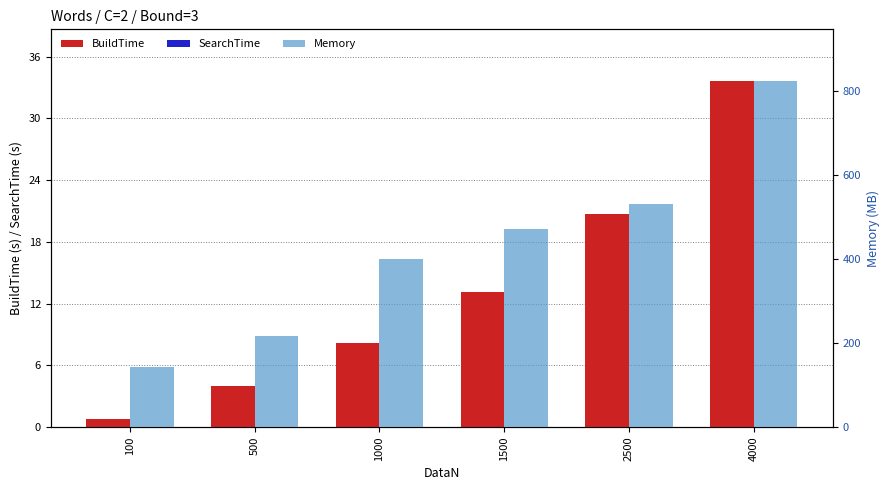

How many SearchTime values are between 0 and 1?

6